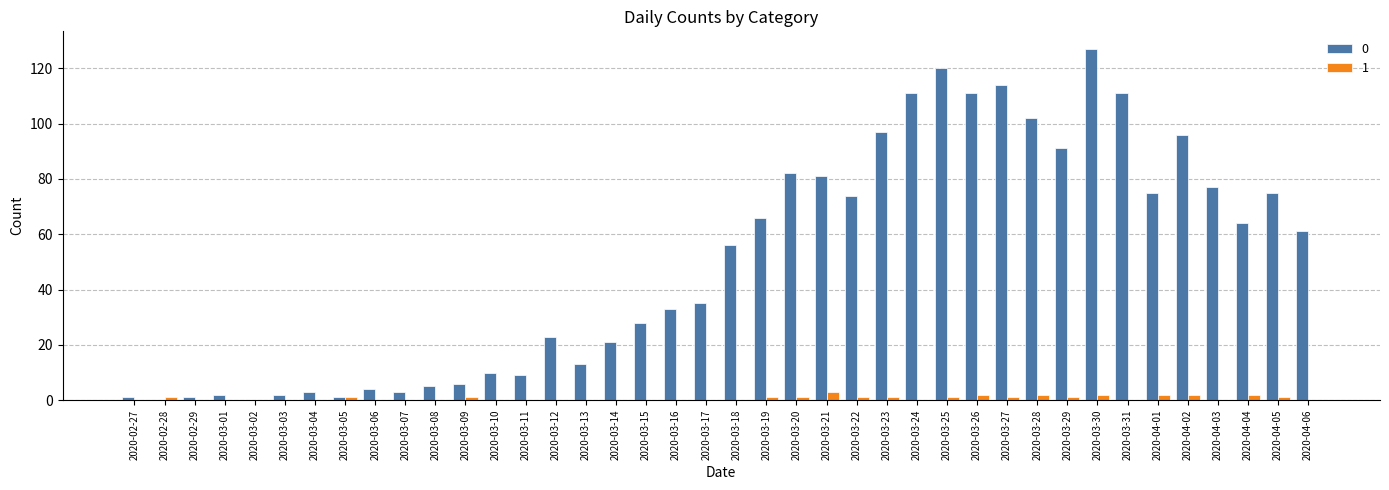

The value of 0 at 2020-03-22 is 33. True or false?

False